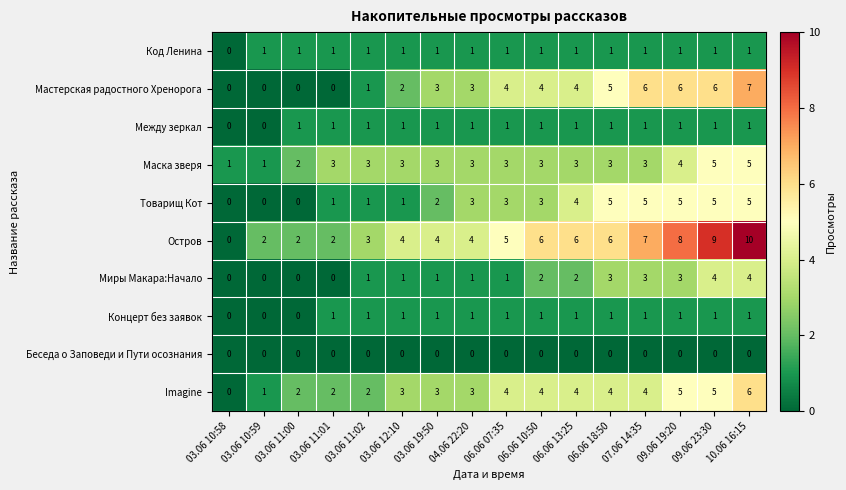

What is the maximum value shown in the chart?

10